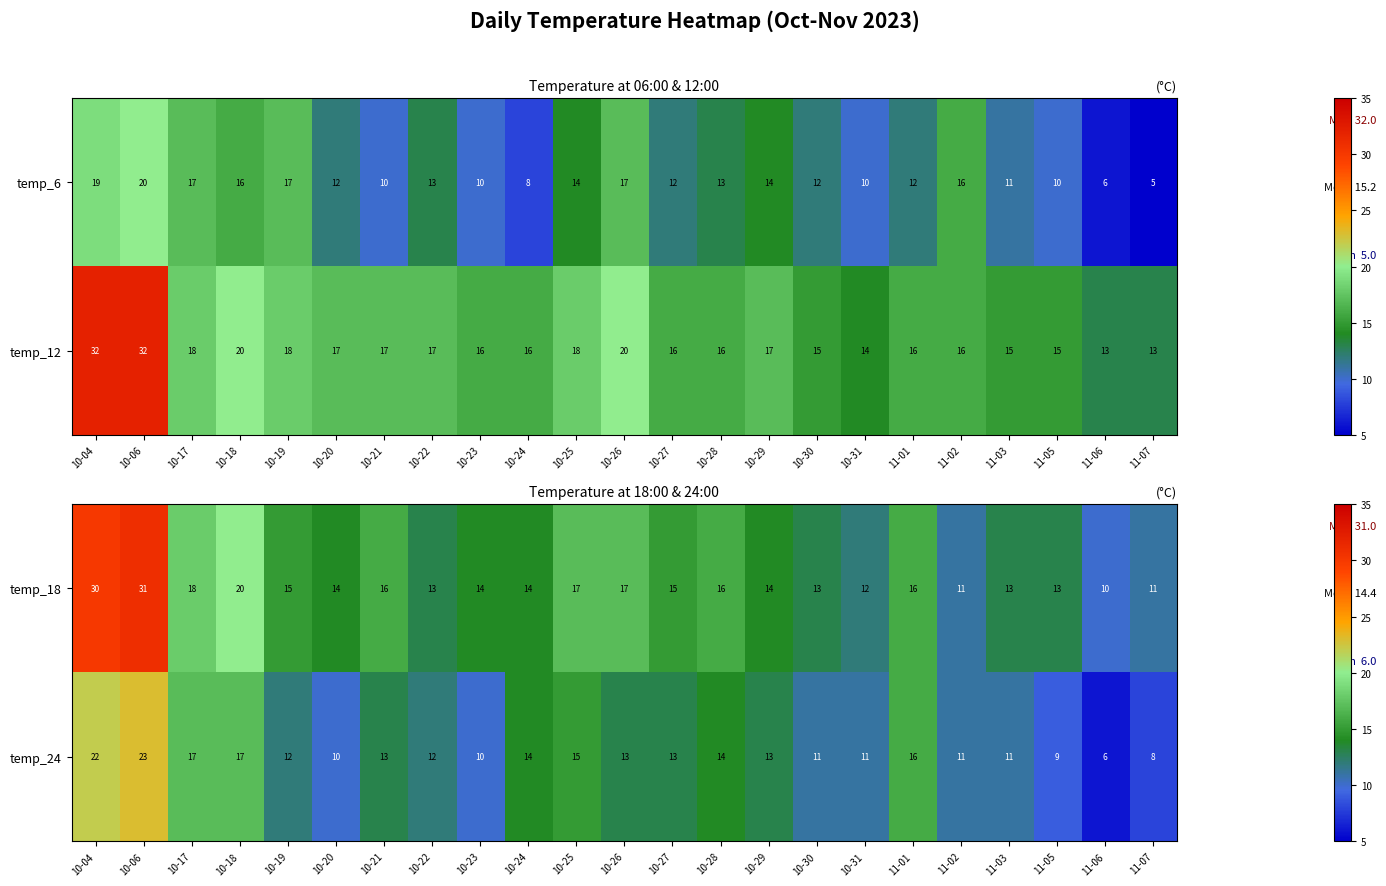

What is the difference between the maximum and minimum values in the temp_18 series?

21